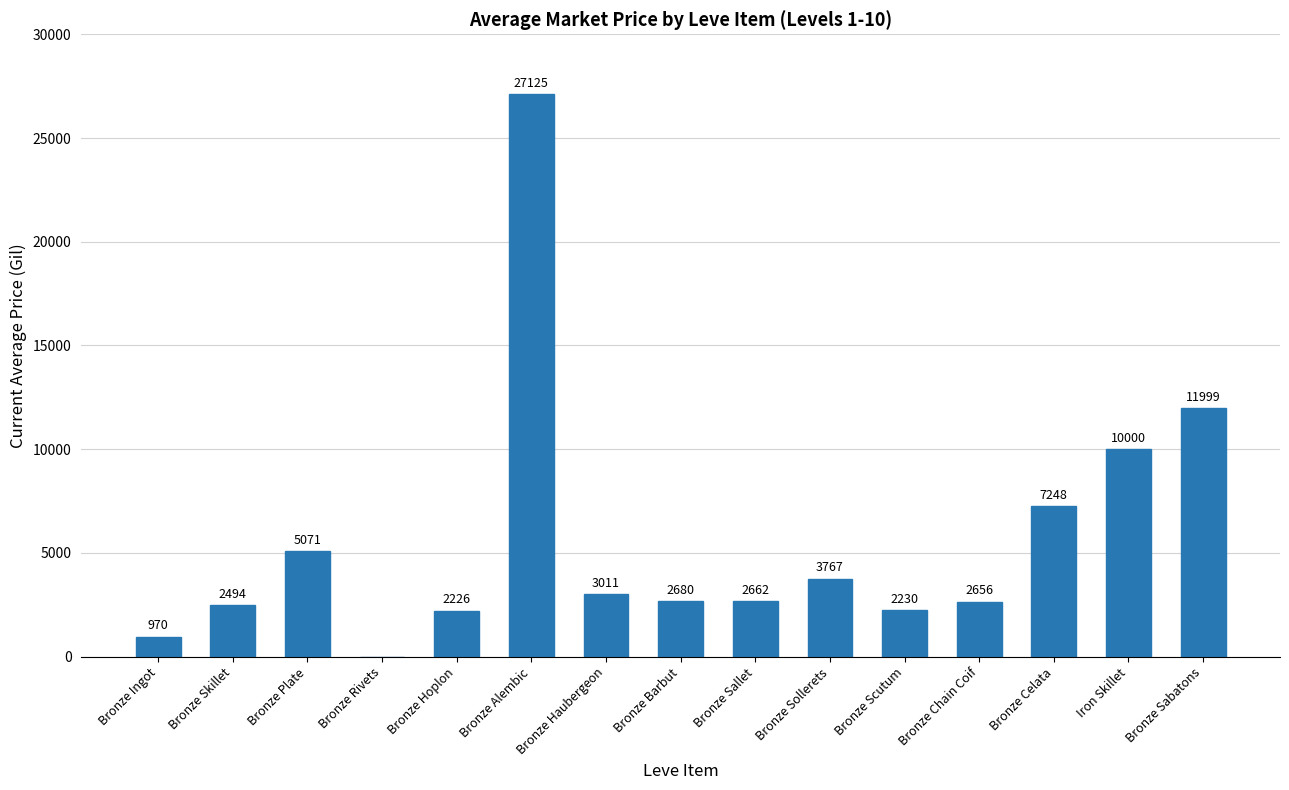

What is the greatest value displayed?

27125.0